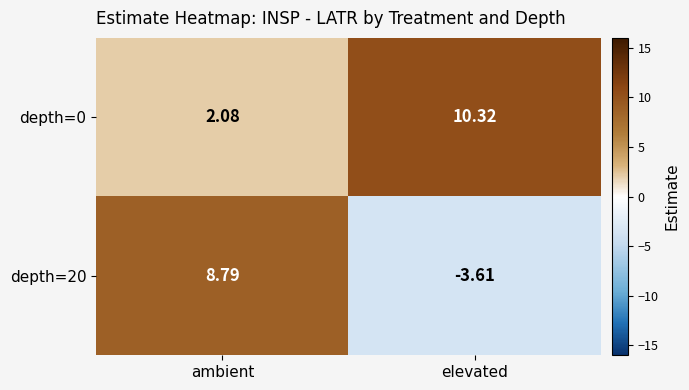

Is the value of depth=0 at elevated greater than the value of depth=20 at elevated?

Yes